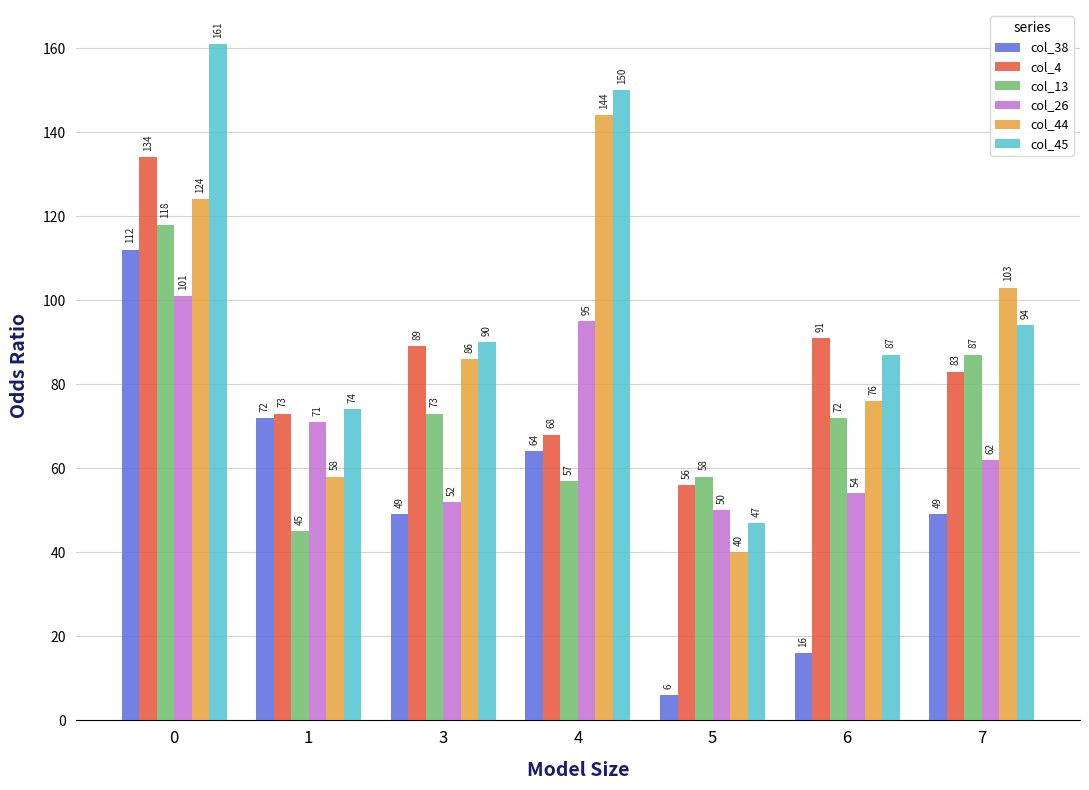

Reading left to right, what are all the values shown in this chart?

col_38: 112	72	49	64	6	16	49
col_4: 134	73	89	68	56	91	83
col_13: 118	45	73	57	58	72	87
col_26: 101	71	52	95	50	54	62
col_44: 124	58	86	144	40	76	103
col_45: 161	74	90	150	47	87	94